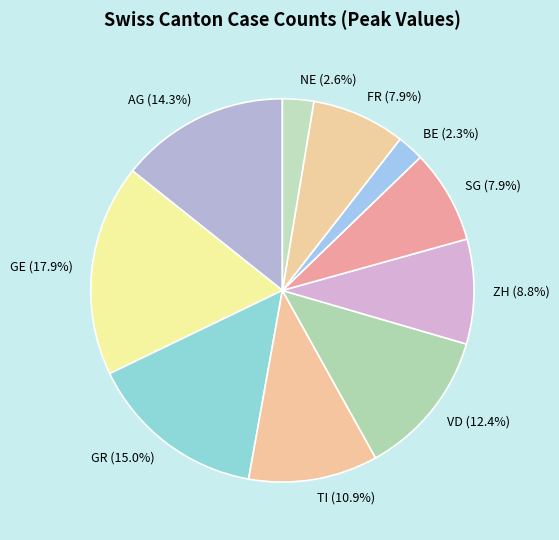

Is the sum of NE and AG greater than half?

No